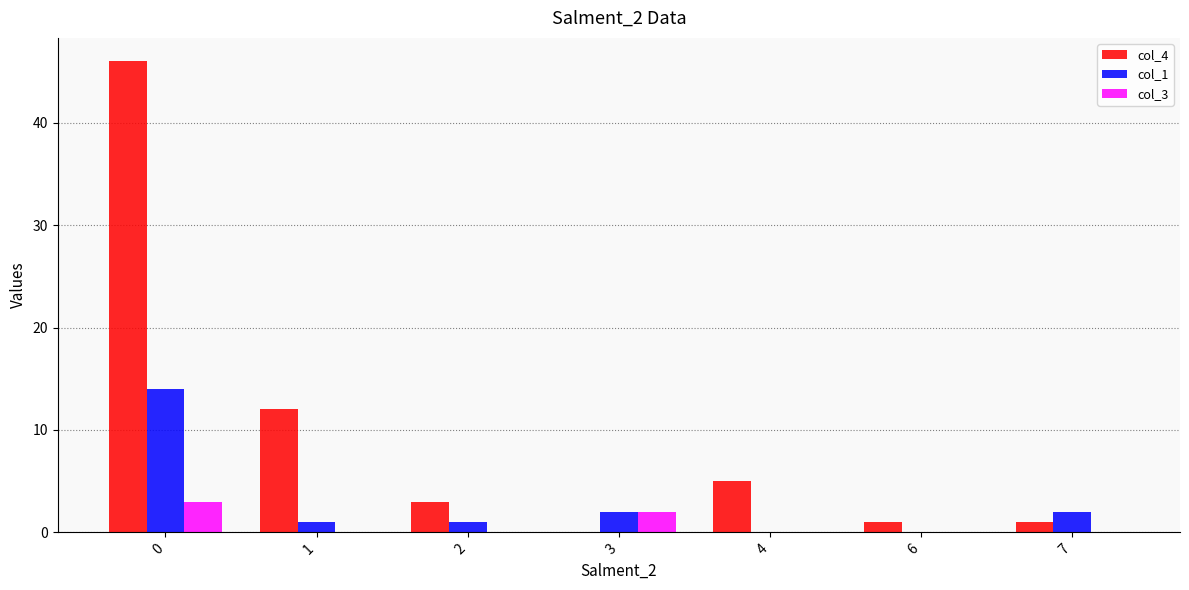

Which series has the largest total across all categories?

col_4